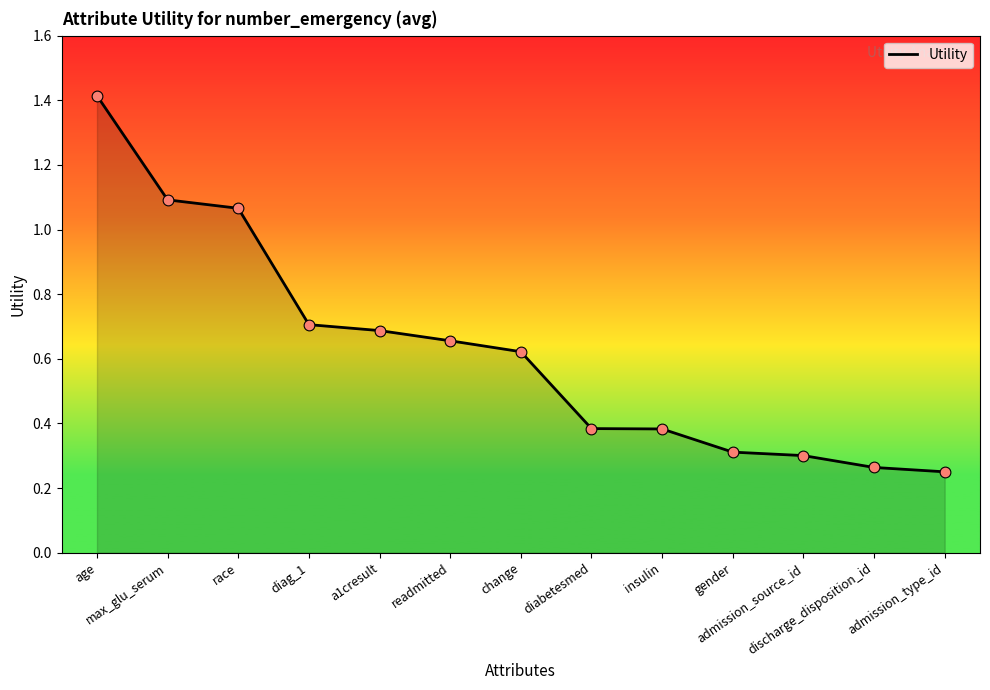

What is the change in value from a1cresult to change?

-0.1